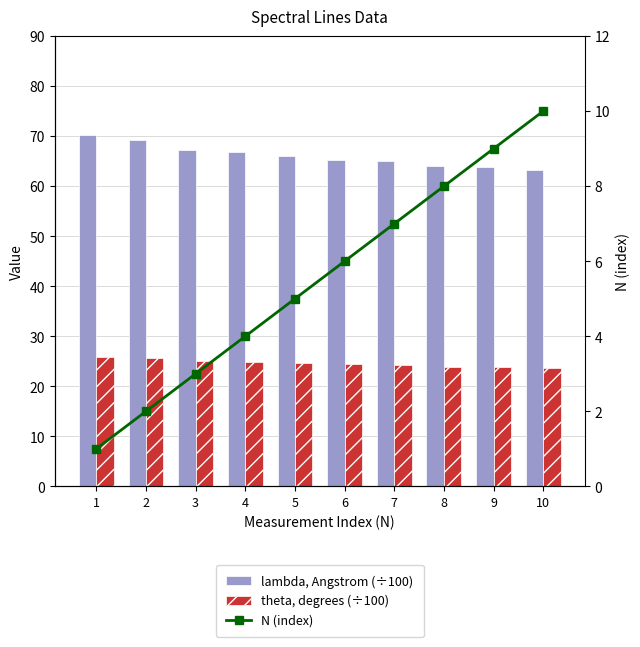

What are all the series names shown in the legend?

lambda, Angstrom (÷100), theta, degrees (÷100), N (index)